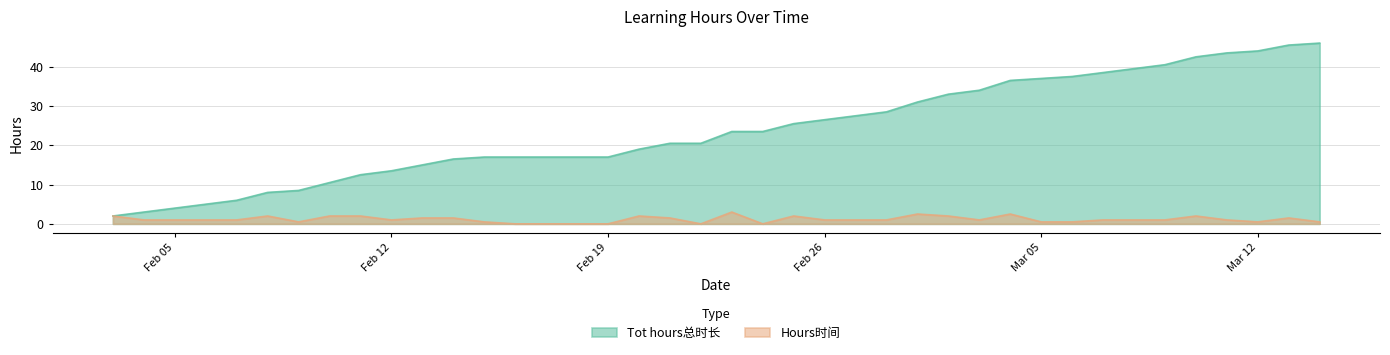

Read the Hours时间 value at 20180223.

3.0